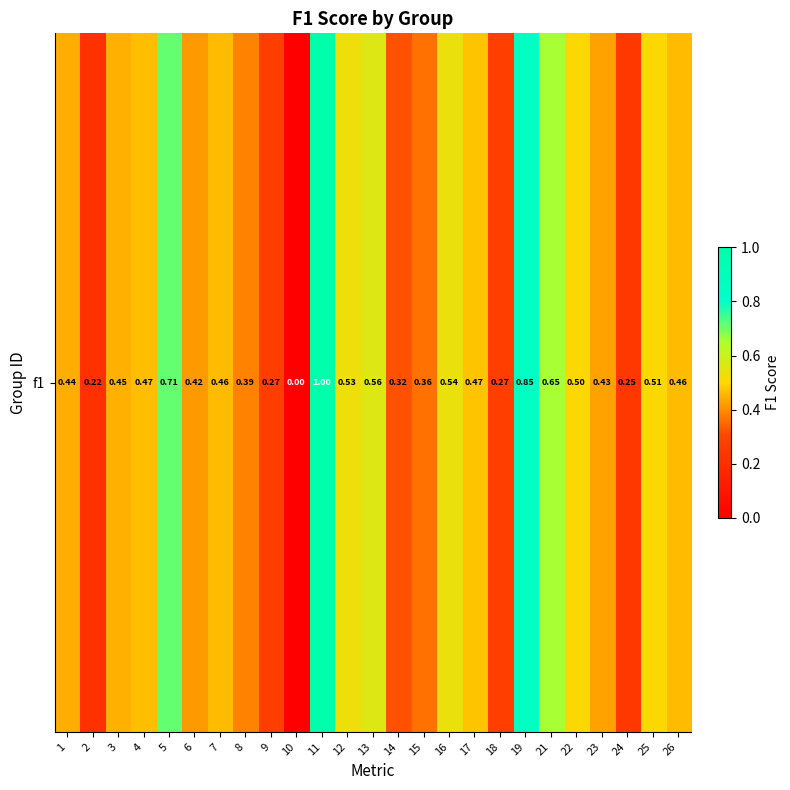

What is the average value?

0.5